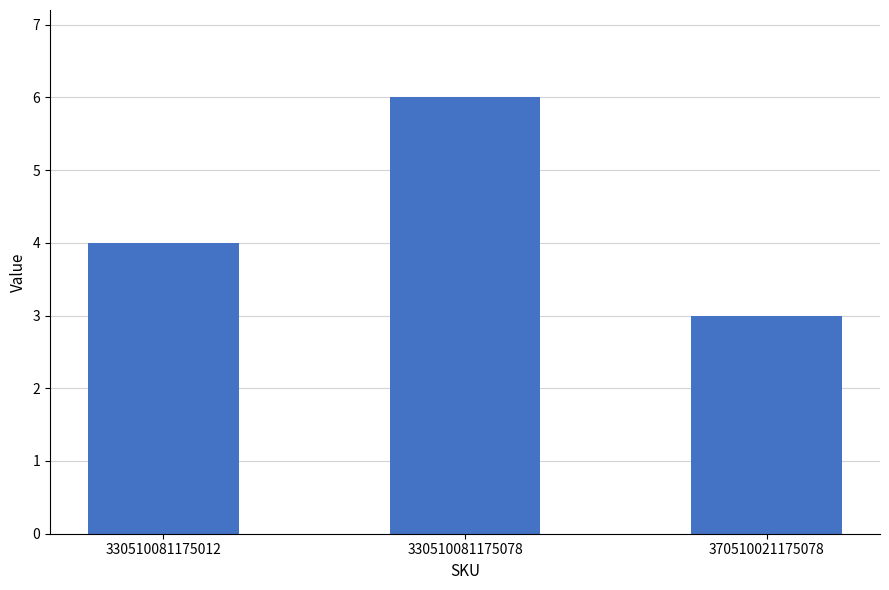

Rank the categories by value from lowest to highest.

370510021175078, 330510081175012, 330510081175078